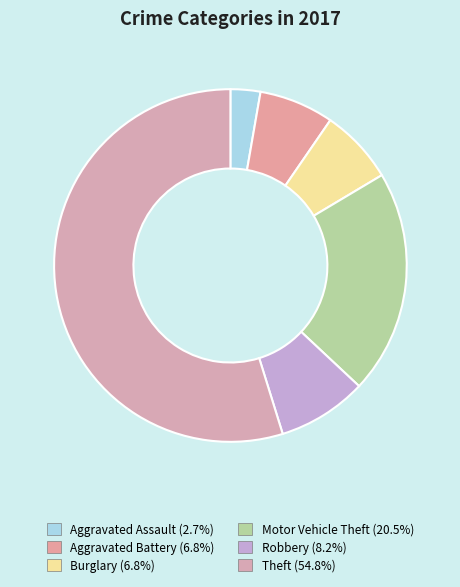

Which slice represents more than half of the pie?

Theft